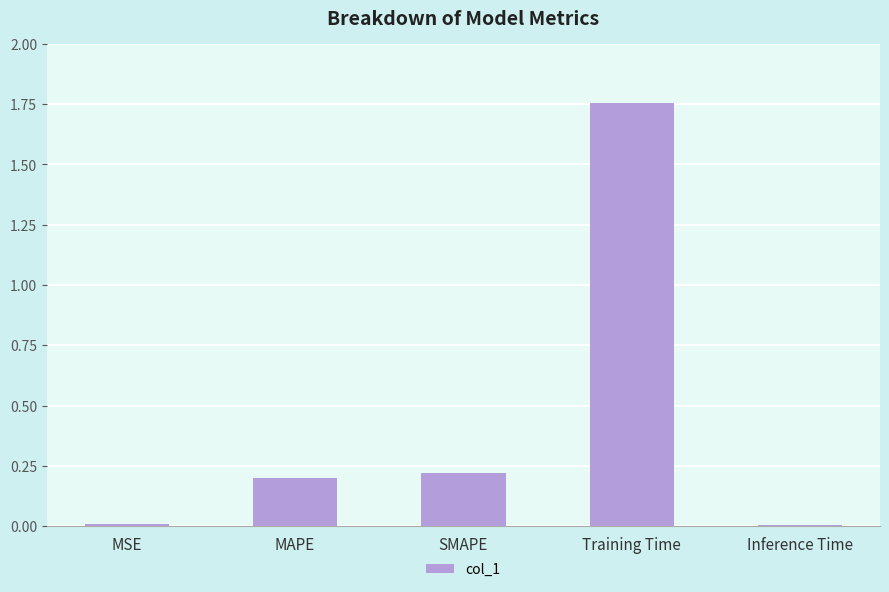

What is the label of the 4th bar from the right?

MAPE